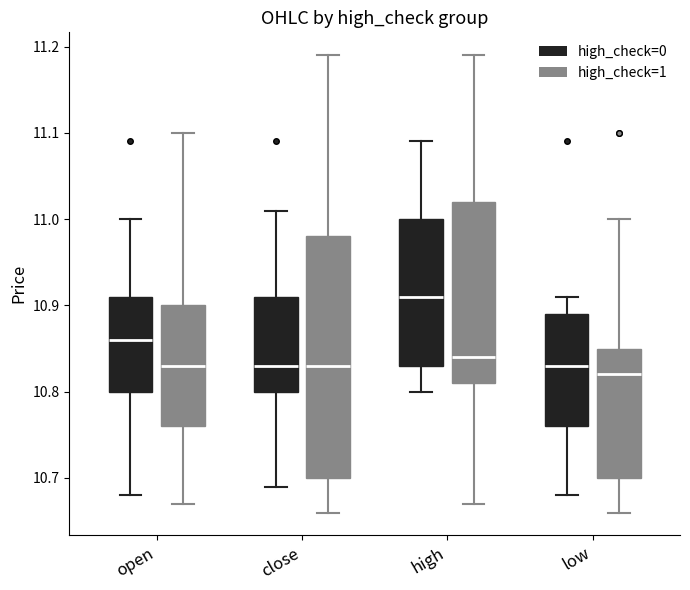

Reading left to right, transcribe this box plot: for each box, give where its median line is, the range the box spans, and where its two whiskers end, as read against the y-axis. The values are not printed on the chart, so give them approximately, as read against the axis.

open (high_check=0): median 10.86, box 10.80 to 10.91, whiskers 10.68 to 11.00
open (high_check=1): median 10.83, box 10.76 to 10.90, whiskers 10.67 to 11.10
close (high_check=0): median 10.83, box 10.80 to 10.91, whiskers 10.69 to 11.01
close (high_check=1): median 10.83, box 10.70 to 10.98, whiskers 10.66 to 11.19
high (high_check=0): median 10.91, box 10.83 to 11.00, whiskers 10.80 to 11.09
high (high_check=1): median 10.84, box 10.81 to 11.02, whiskers 10.67 to 11.19
low (high_check=0): median 10.83, box 10.76 to 10.89, whiskers 10.68 to 10.91
low (high_check=1): median 10.82, box 10.70 to 10.85, whiskers 10.66 to 11.00